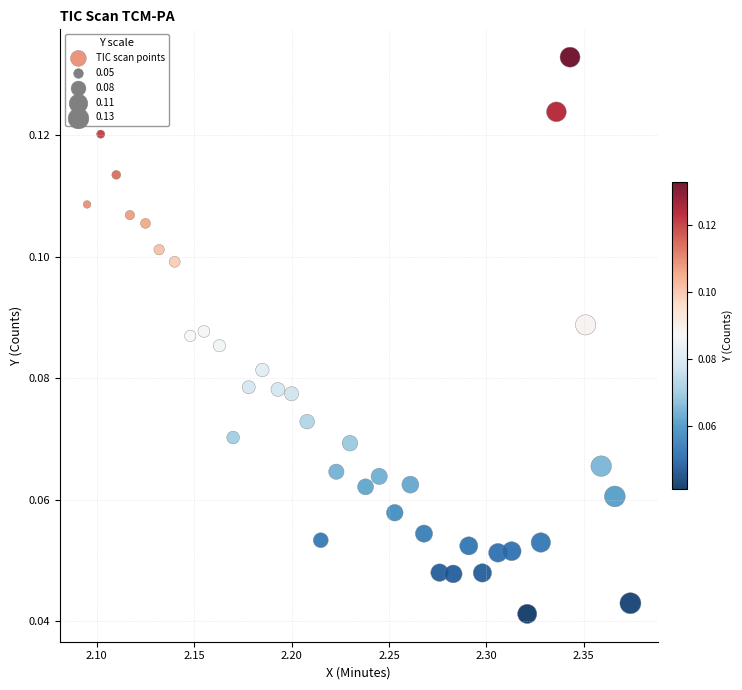

What is the range of X values (max minus min)?

0.3